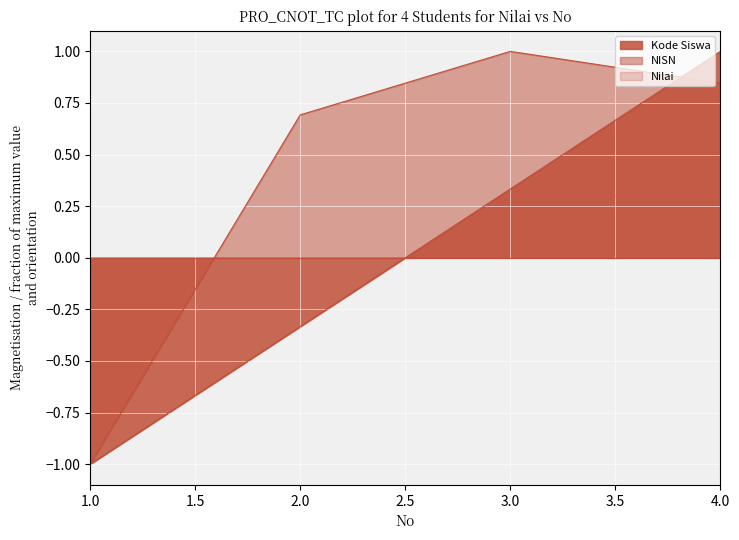

What is the greatest value displayed?

1.0